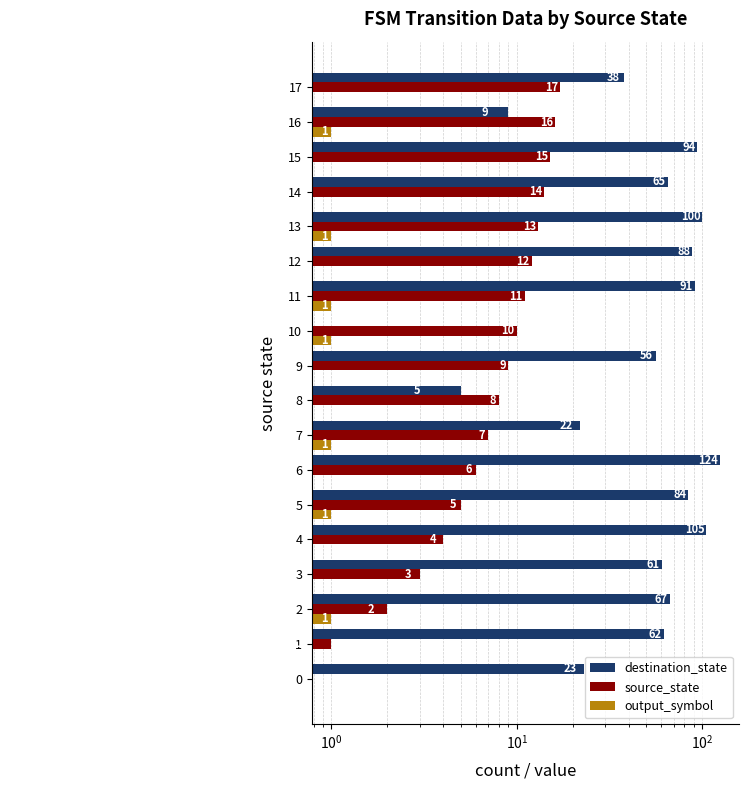

Rank the series by their maximum value, from lowest to highest.

output_symbol, source_state, destination_state